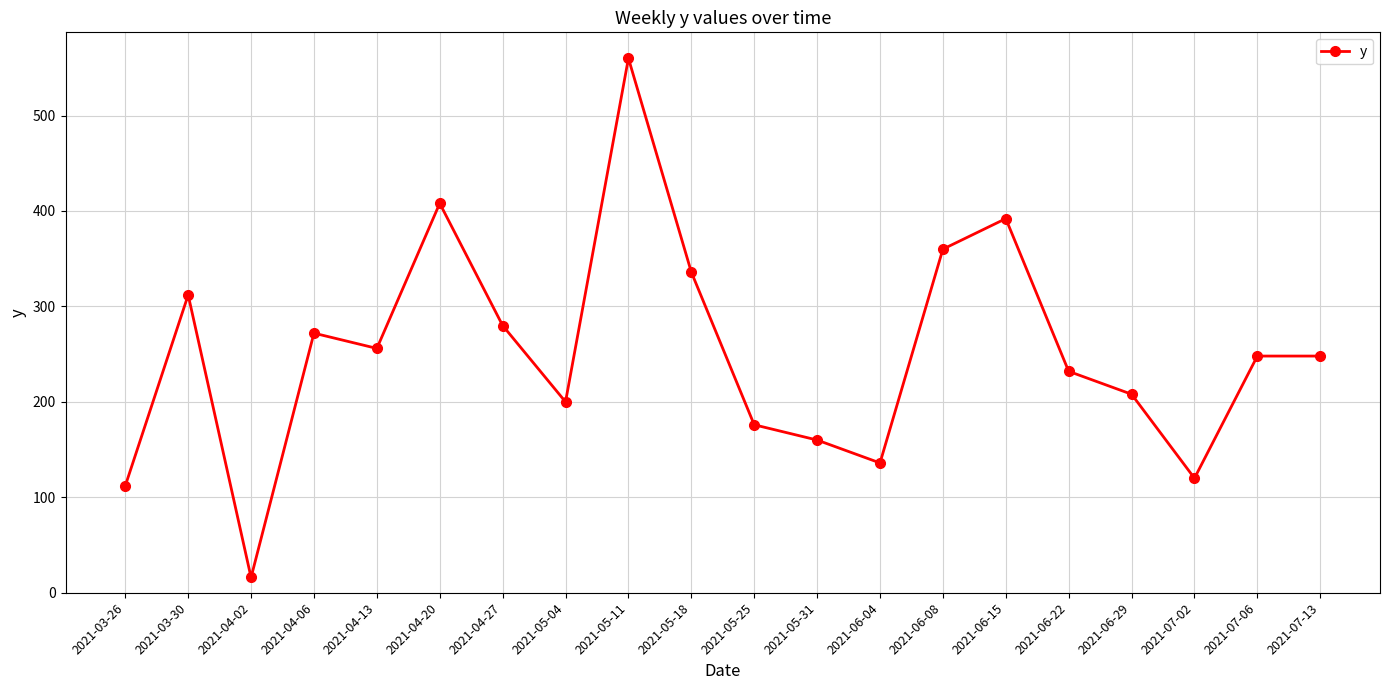

How many lines are shown in the chart?

1